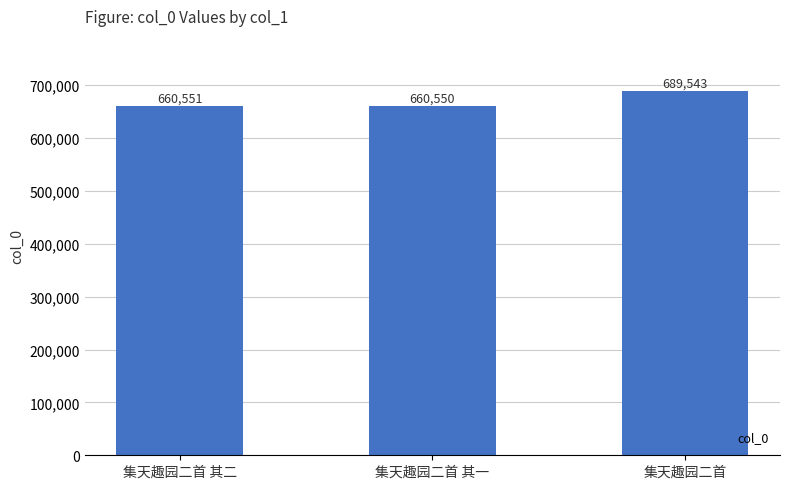

Reading left to right, what are all the values shown in this chart?

660551	660550	689543